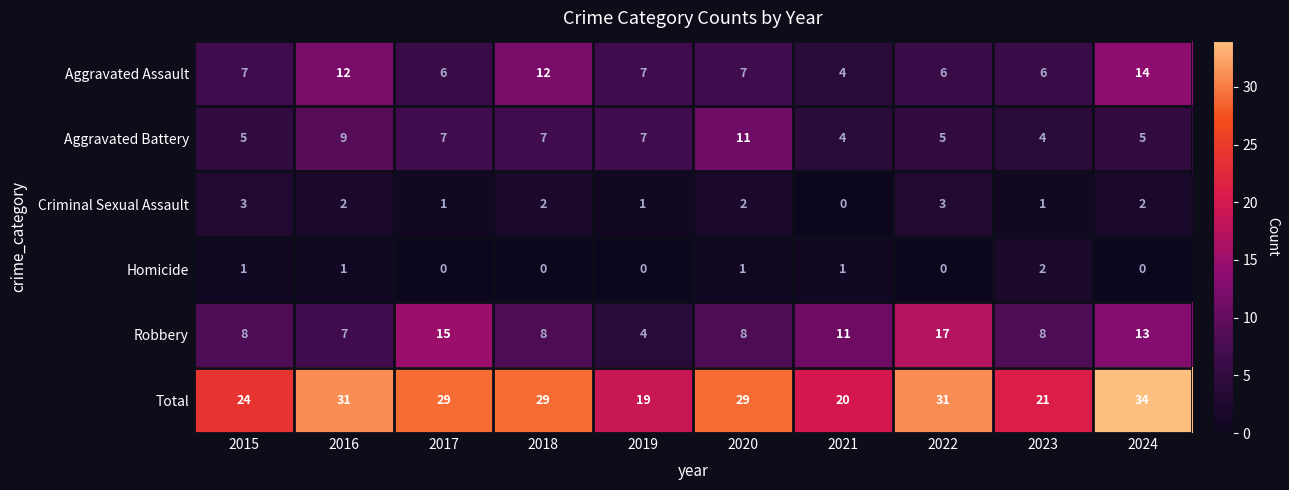

What is the greatest value displayed?

34